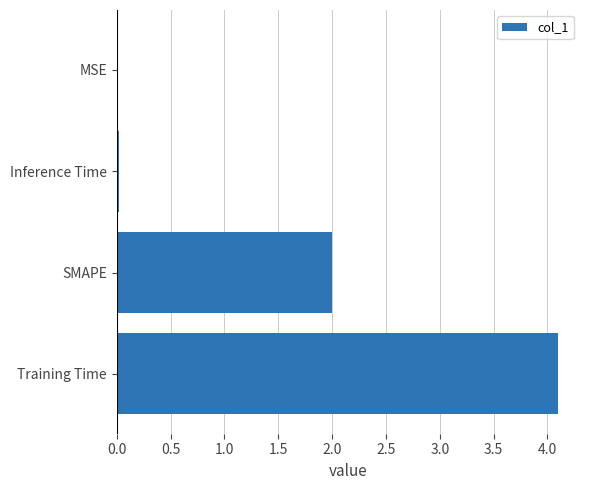

What is the greatest value displayed?

4.1